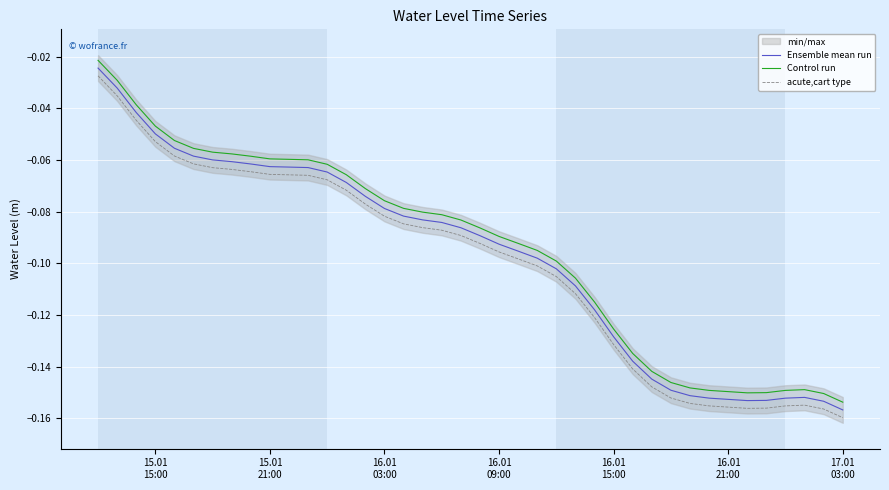

What is the lowest value of the Ensemble mean run series?

-0.2